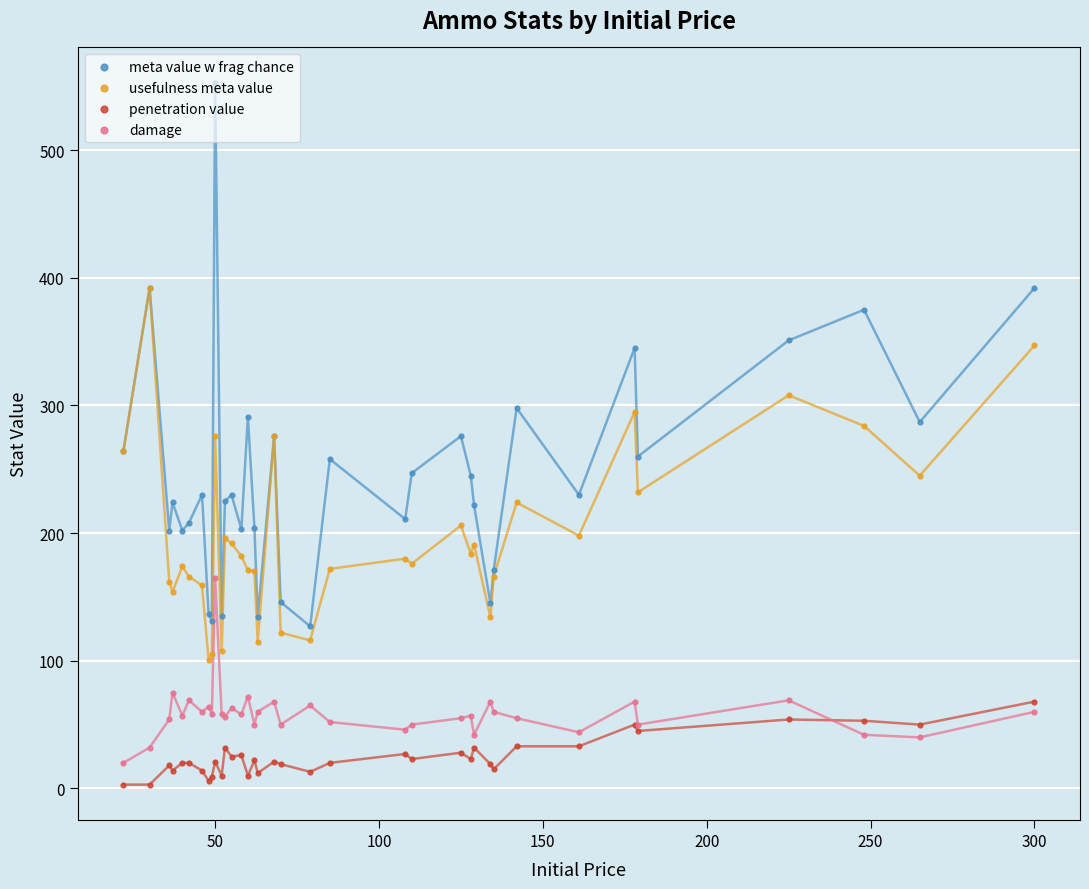

Which series has the largest Y range (max minus min)?

meta value w frag chance